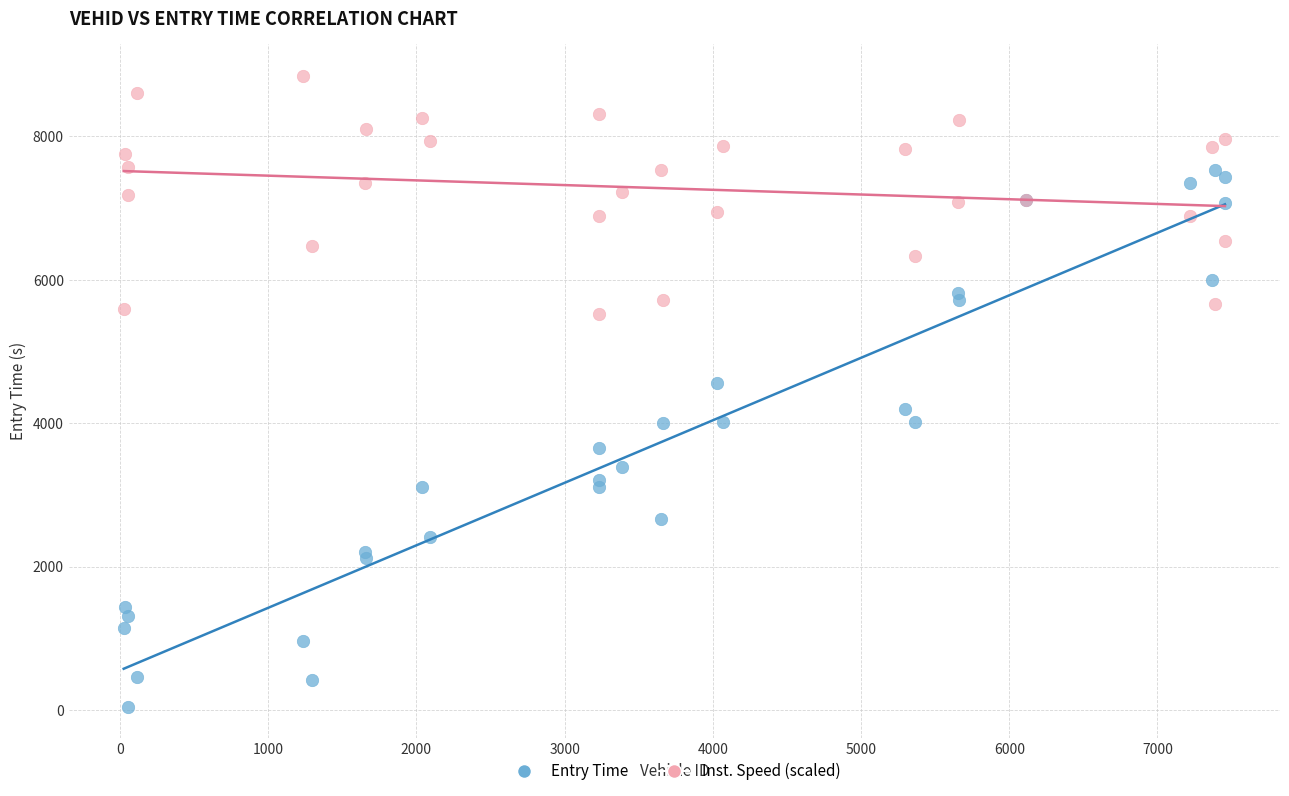

Which series has the largest Y range (max minus min)?

Entry Time